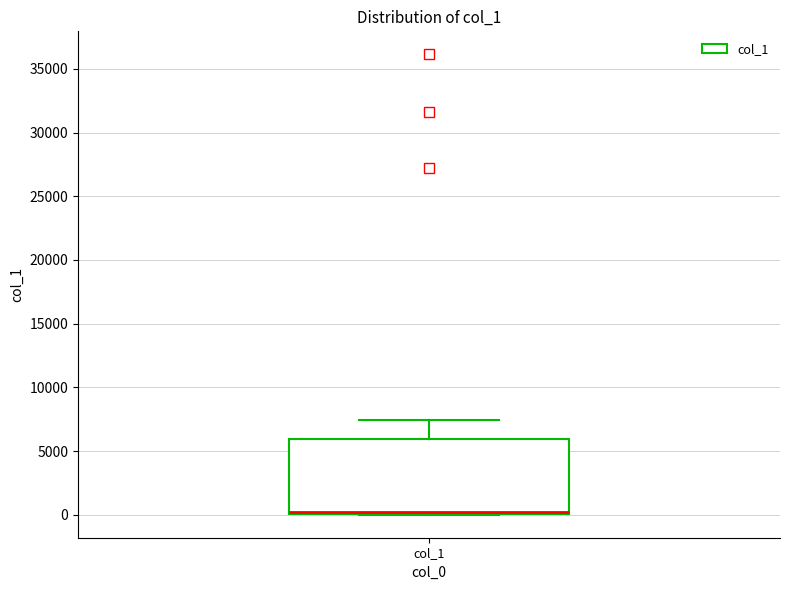

Transcribe this box plot: give where the median line is, the range the box spans, and where the two whiskers end, as read against the y-axis. The values are not printed on the chart, so give them approximately, as read against the axis.

median 0 (just above the box's lower edge), box 0 to 6000, whiskers 0 to 7500